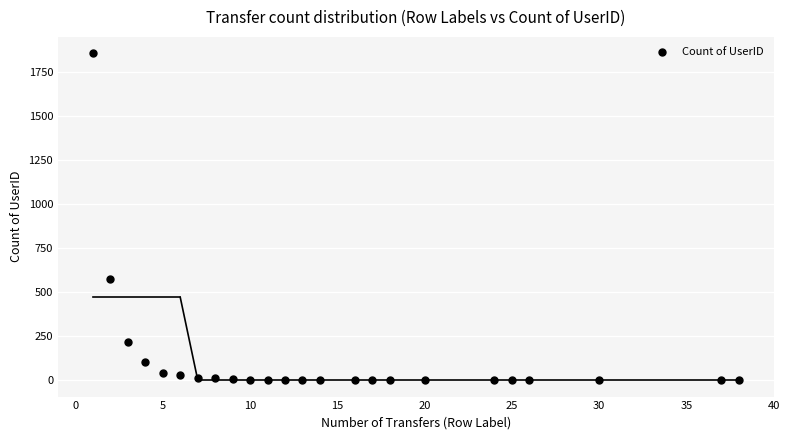

What Y value in the scatter plot is closest to 927?

577